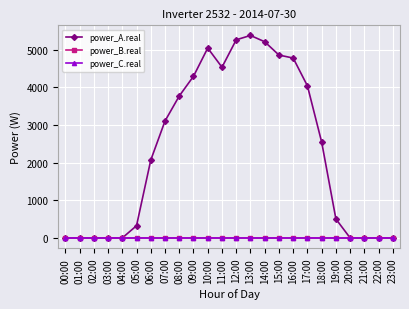

True or false: power_A.real and power_C.real cross at least once.

False